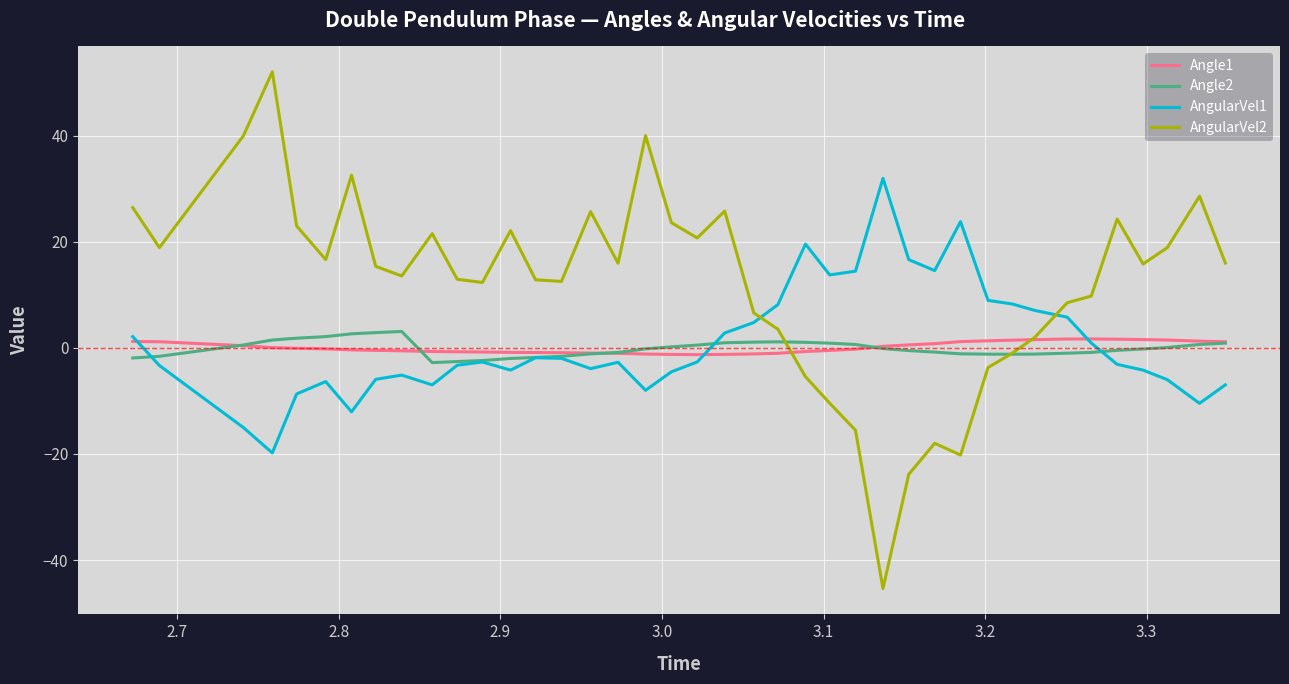

What is the difference between the maximum and minimum values in the AngularVel2 series?

97.5